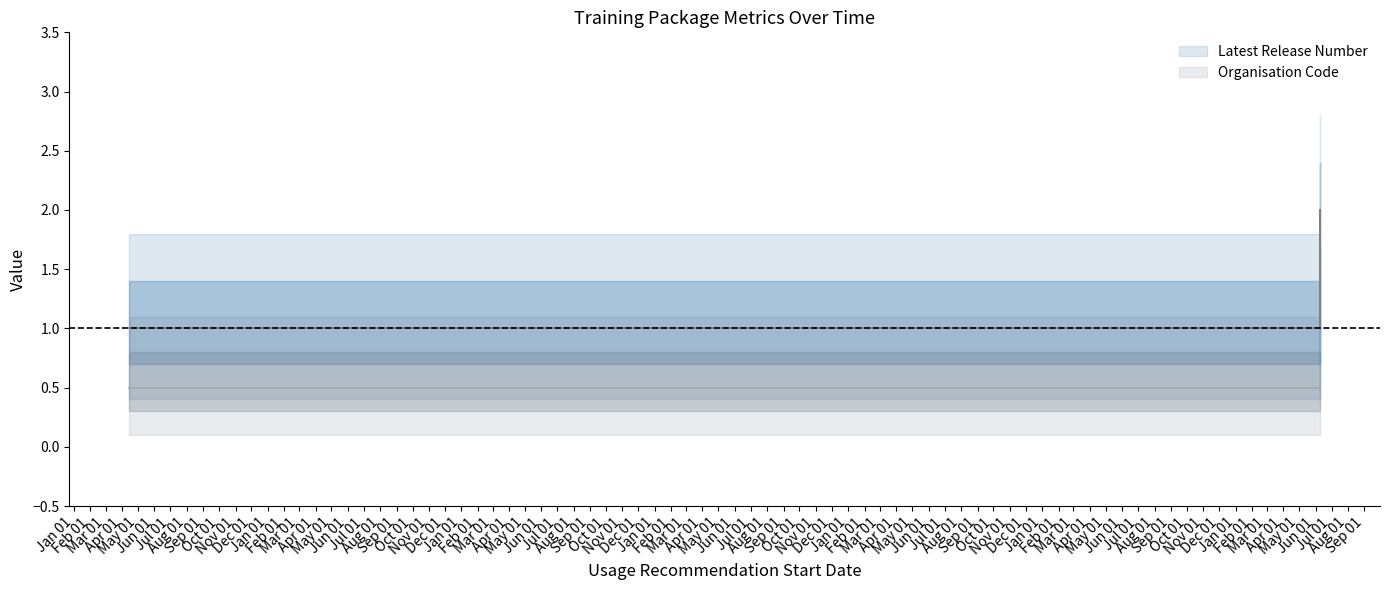

At which category does the chart reach its peak across all series?

10/06/2022